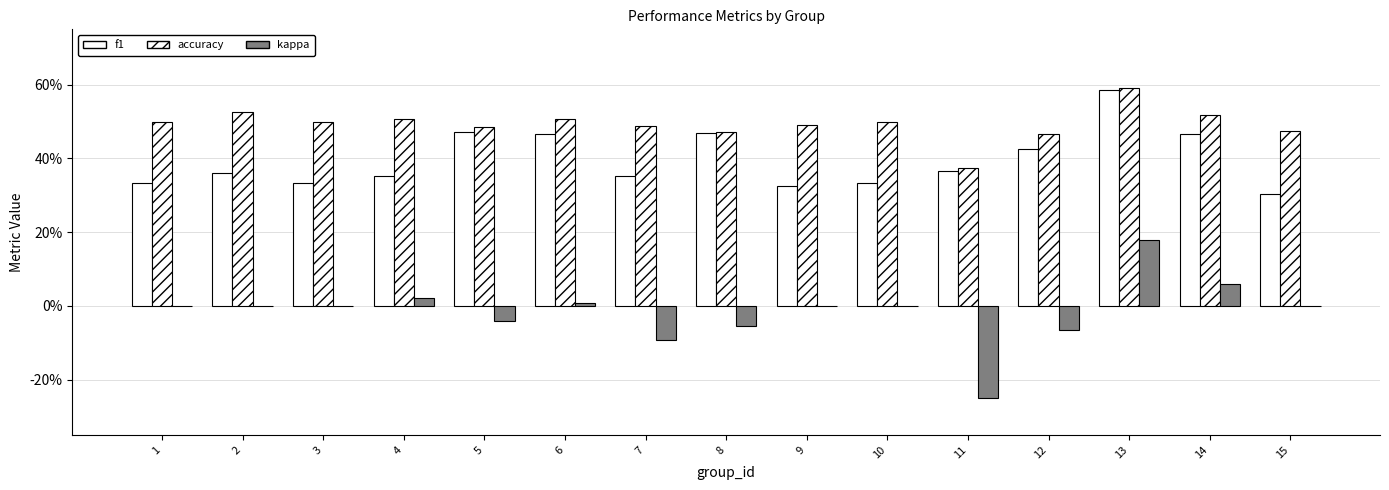

What is the difference between the second highest and second lowest values in the kappa series?

0.2